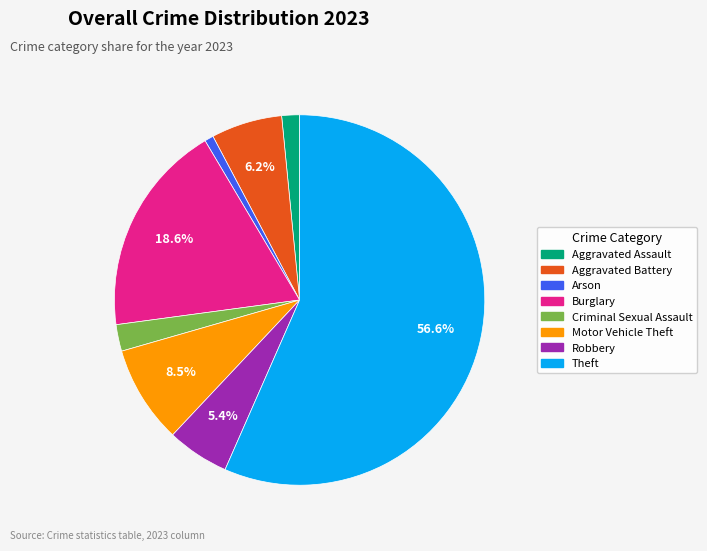

Which slice is the largest?

Theft